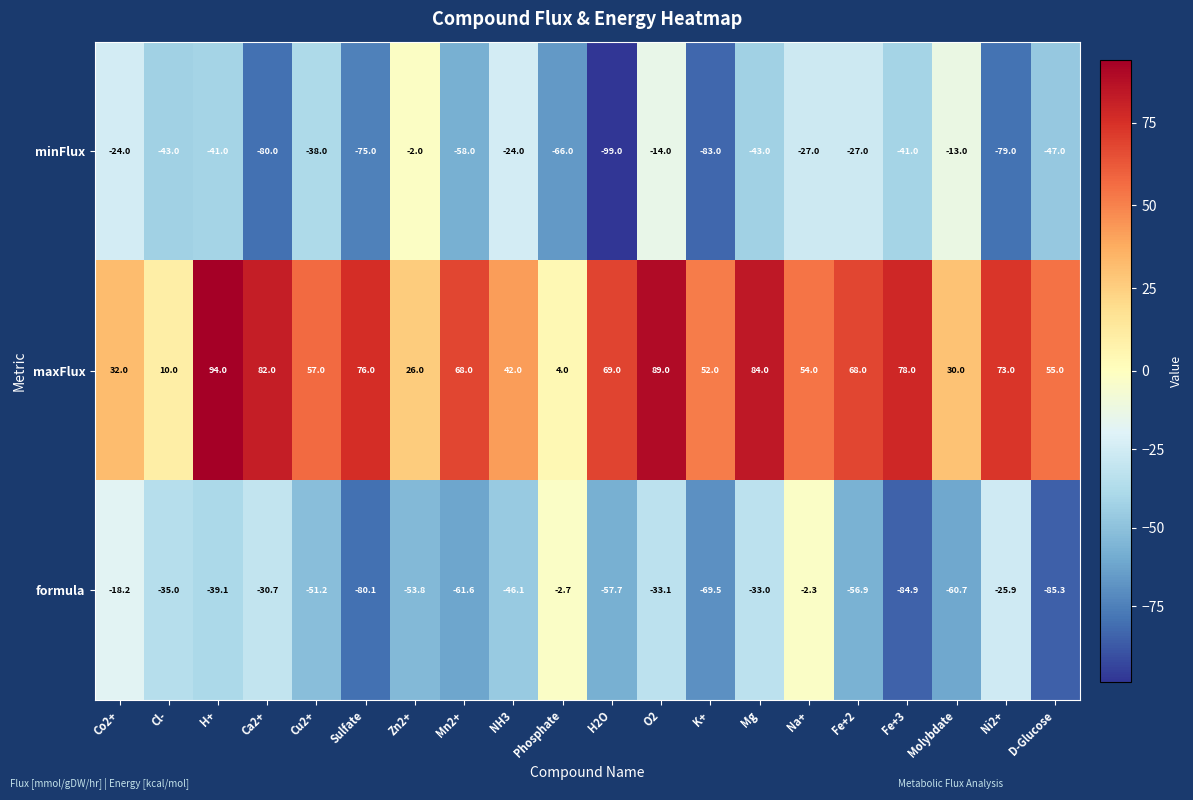

True or false: minFlux has a value of -17.5 at H+.

False